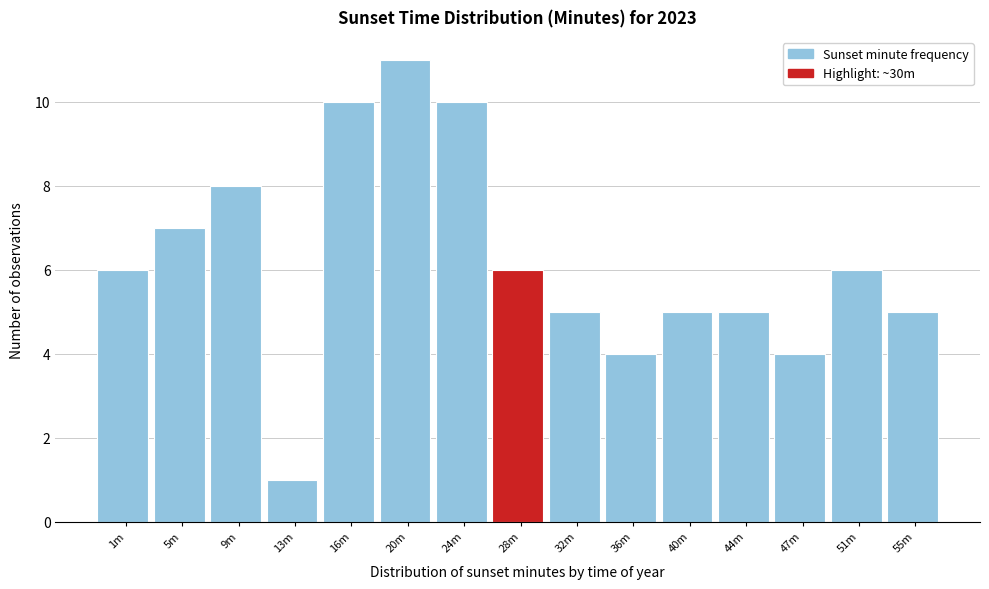

Reading left to right, extract all data points from this chart.

6	7	8	1	10	11	10	6	5	4	5	5	4	6	5